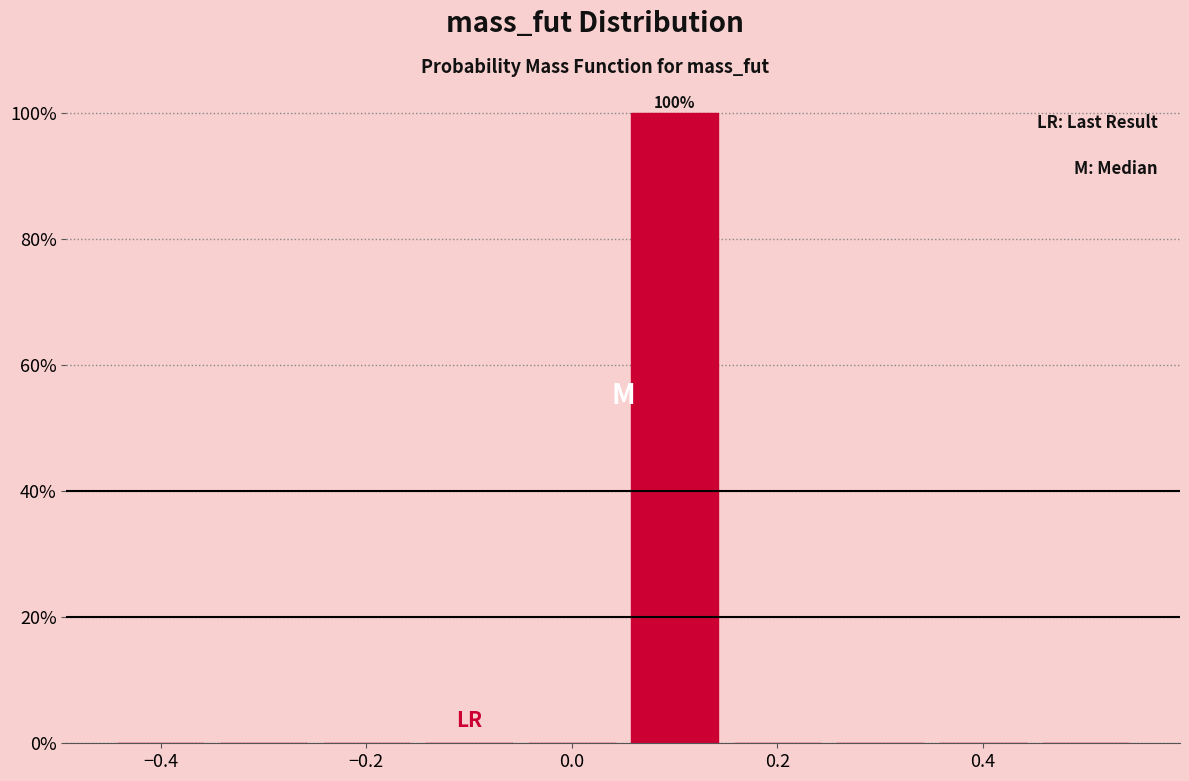

Which range on the x-axis has the tallest bar?

0.05 to 0.15